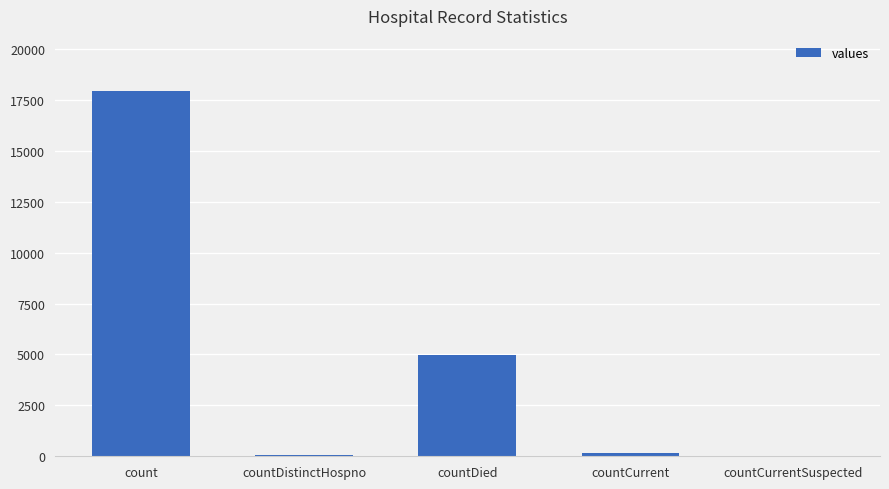

Where is the data nearest to the value 8977?

countDied